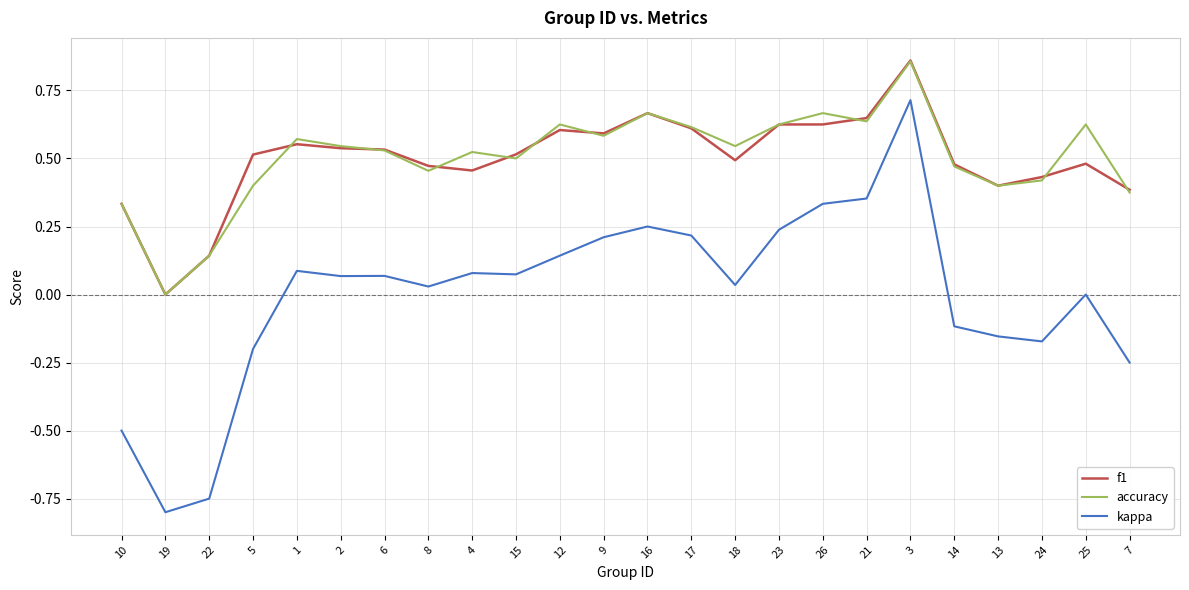

What position from the right is 23?

9